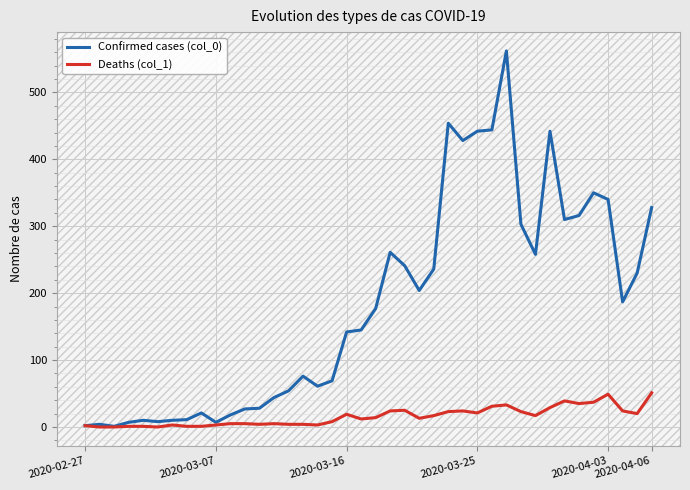

What is the maximum value for Confirmed cases (col_0)?

562